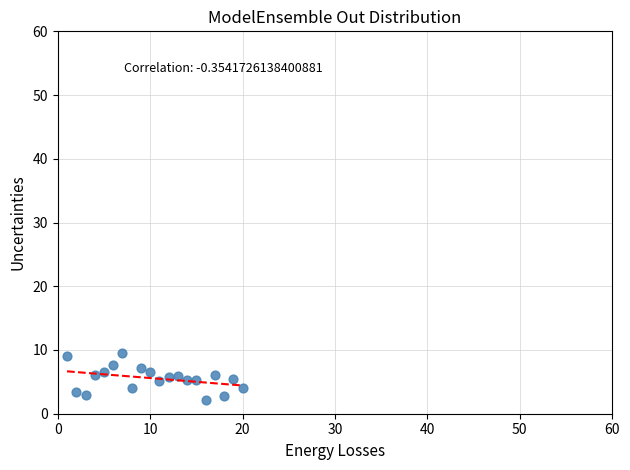

What is the range of X values (max minus min)?

19.0